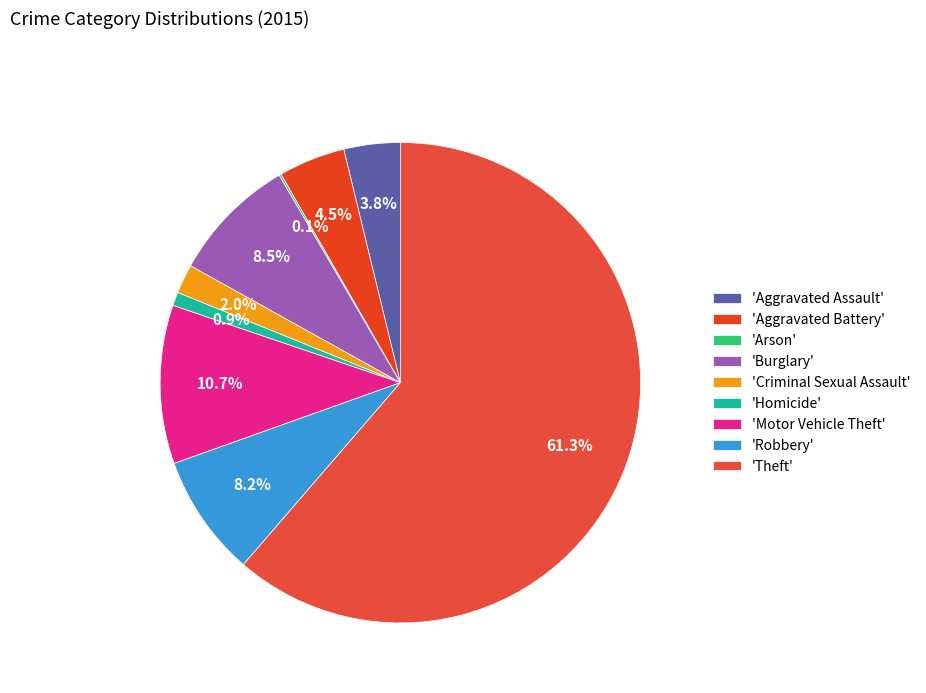

Rank the categories by value from lowest to highest.

Arson, Homicide, Criminal Sexual Assault, Aggravated Assault, Aggravated Battery, Robbery, Burglary, Motor Vehicle Theft, Theft